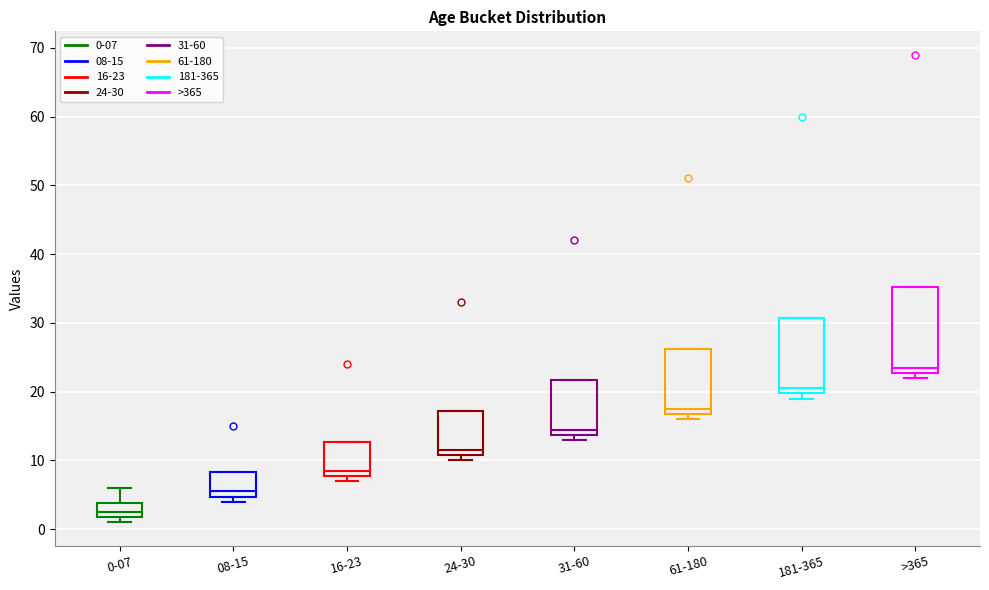

Where does the median line of the box for 24-30 sit on the y-axis? The values are not printed on the chart, so give them approximately, as read against the axis.

12